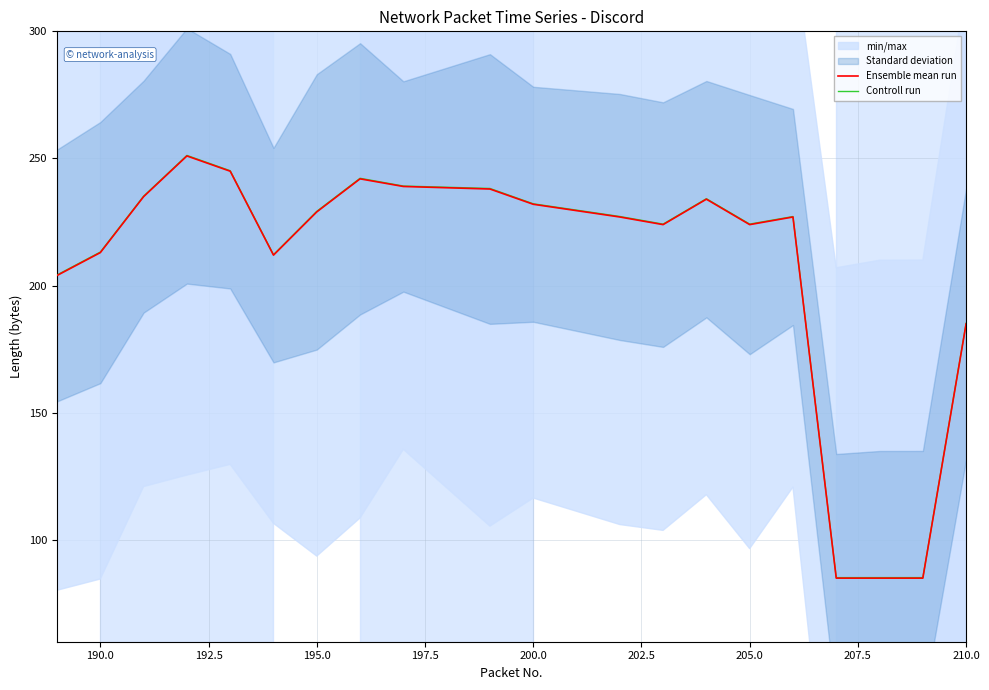

What is the lowest value of the Ensemble mean run series?

85.0